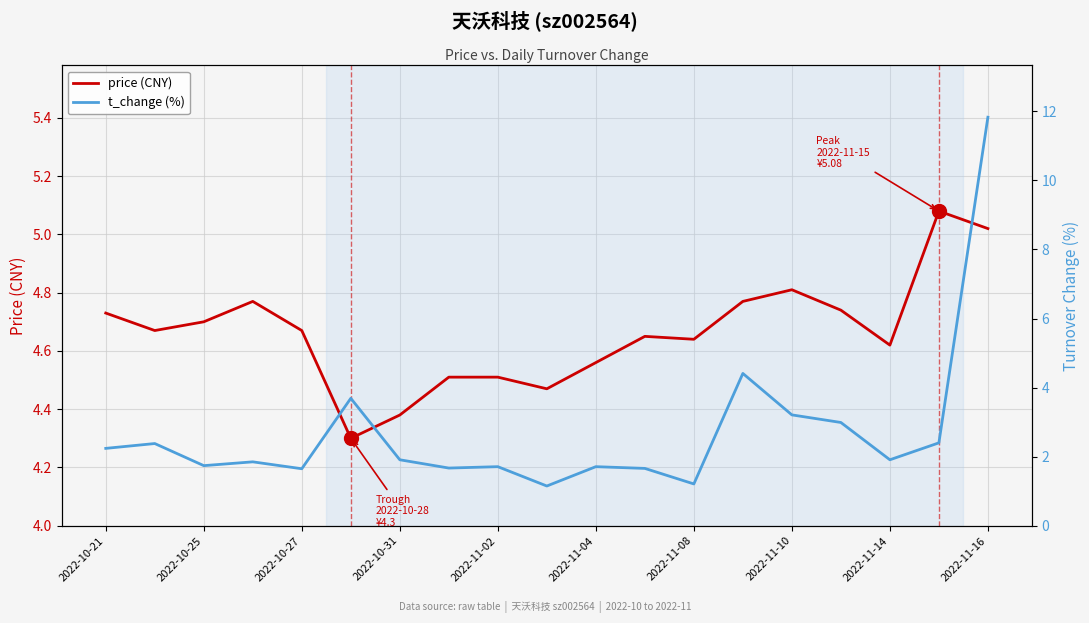

Is it true that price (CNY) equals 2.1 at 2022-11-10?

False